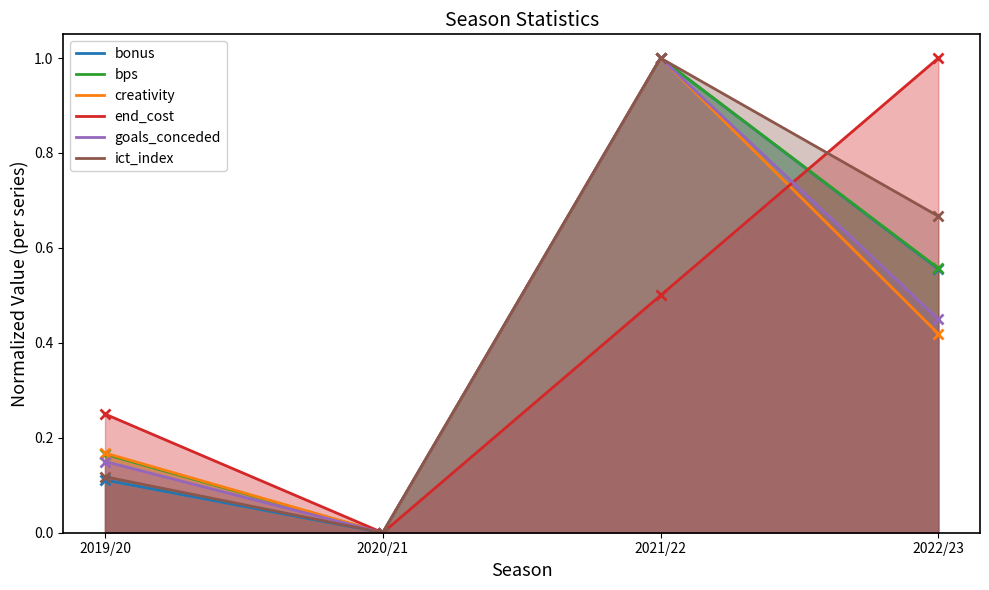

How many distinct data groups are displayed?

6